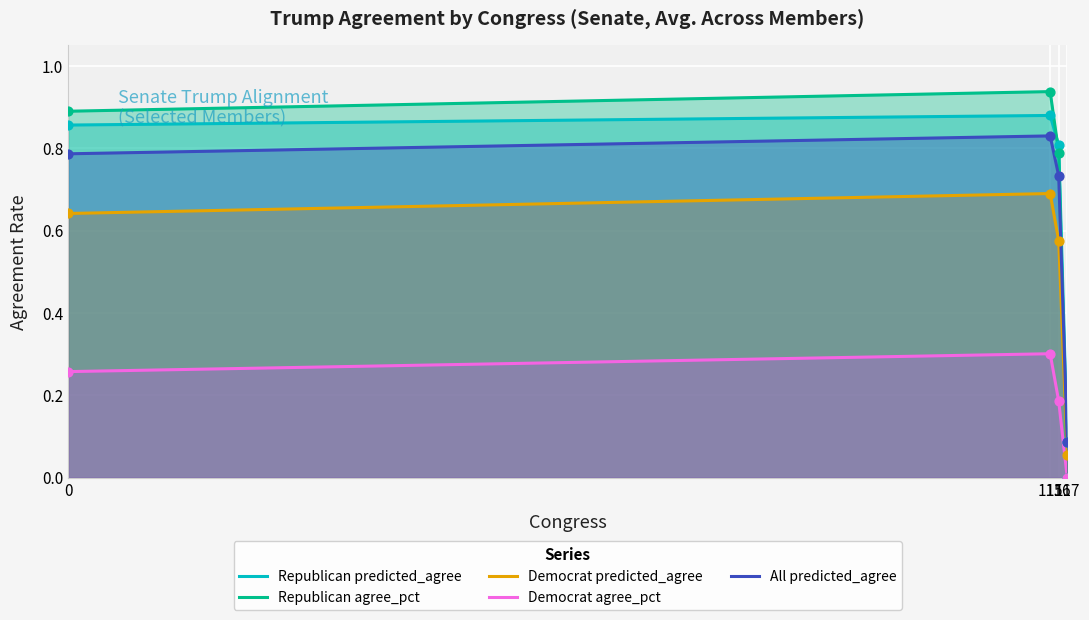

Which series reaches the maximum Y coordinate?

Republican agree_pct